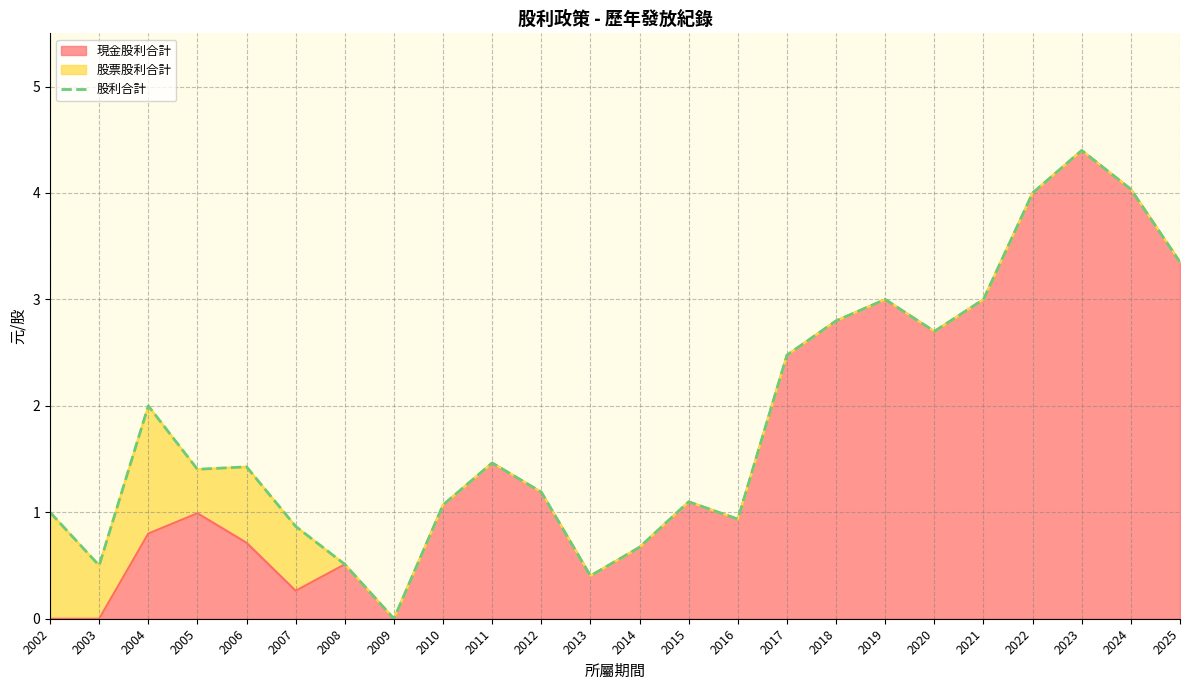

Does the chart have visible grid lines?

Yes